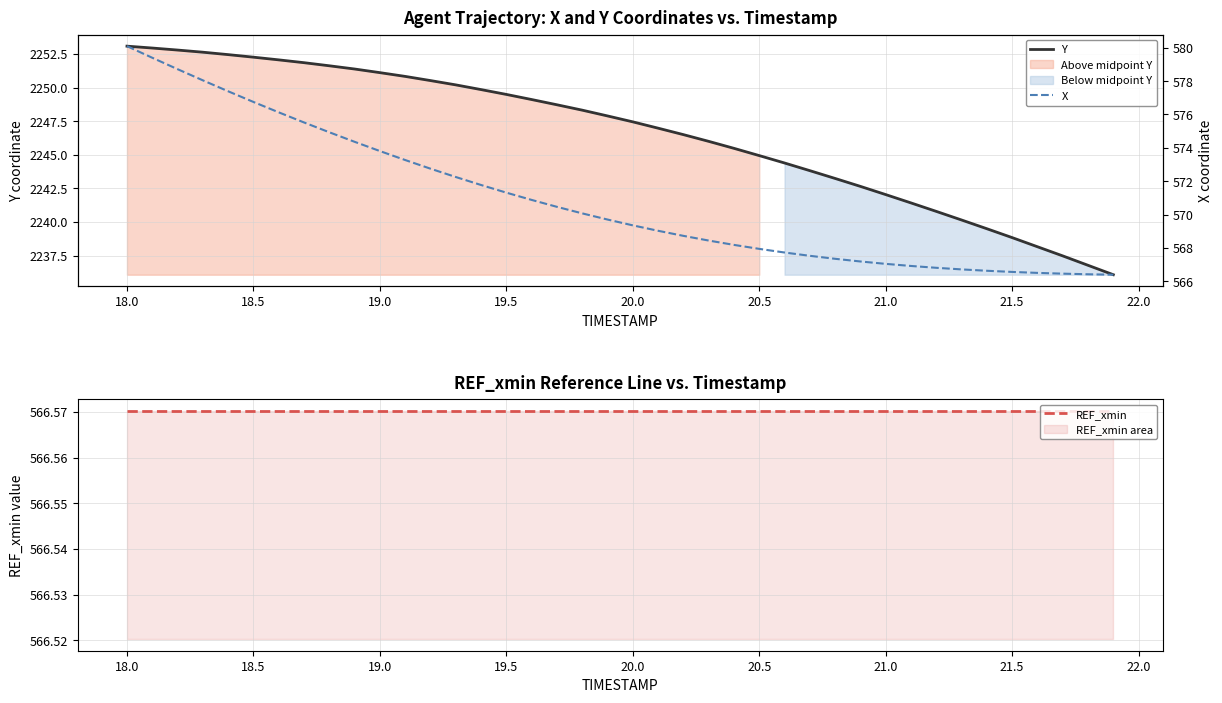

What is the maximum value for Y?

2253.1